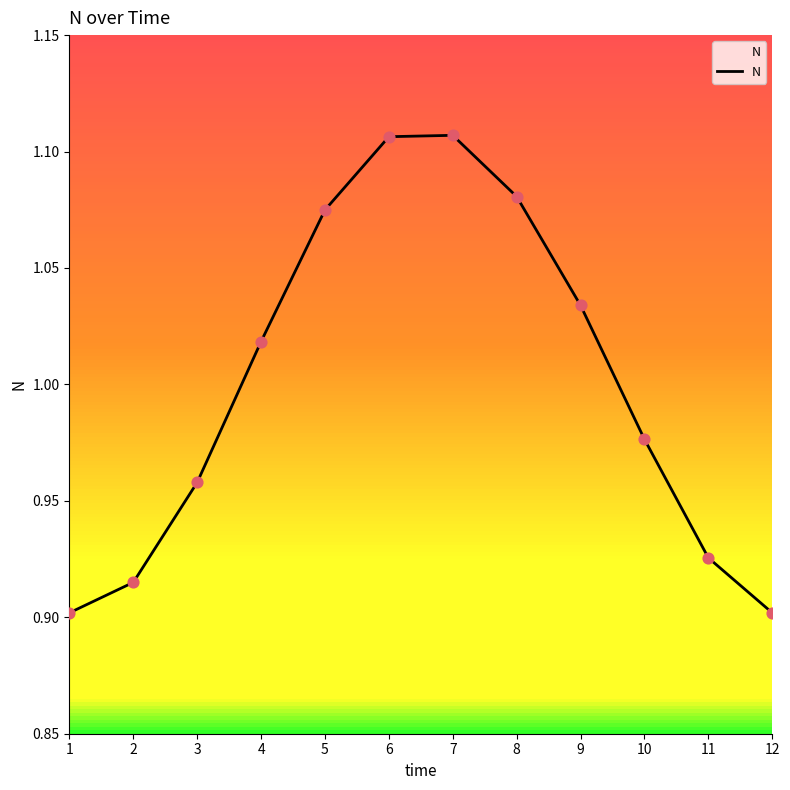

Between 10 and 9, which is larger?

9